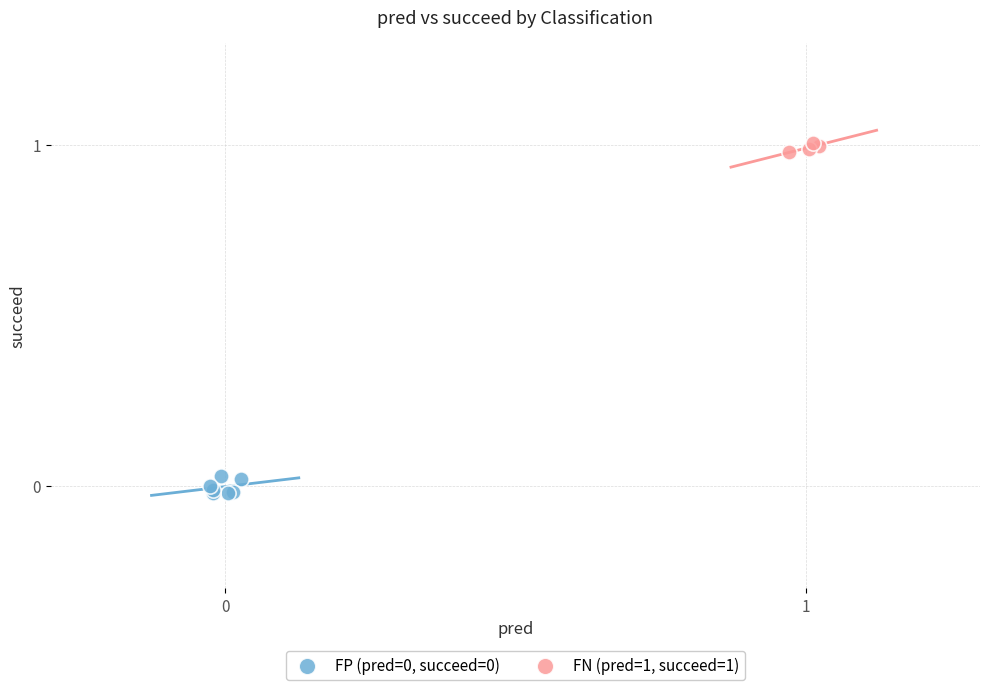

Which series contains the highest Y value?

FN (pred=1, succeed=1)